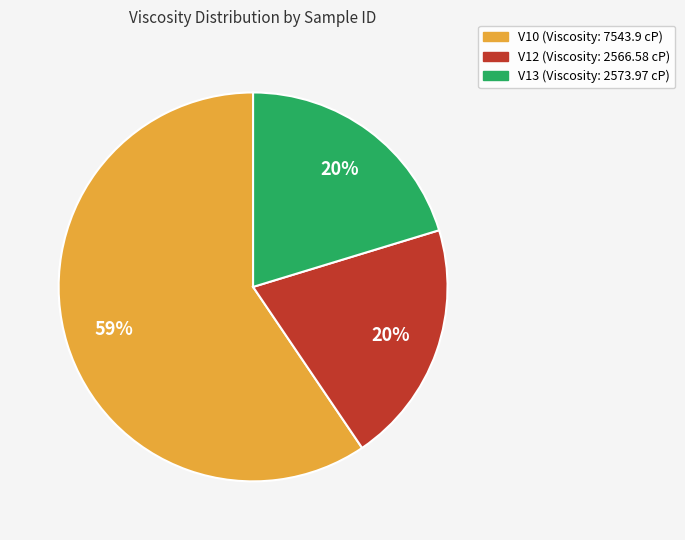

Which category has the biggest portion of the pie?

V10